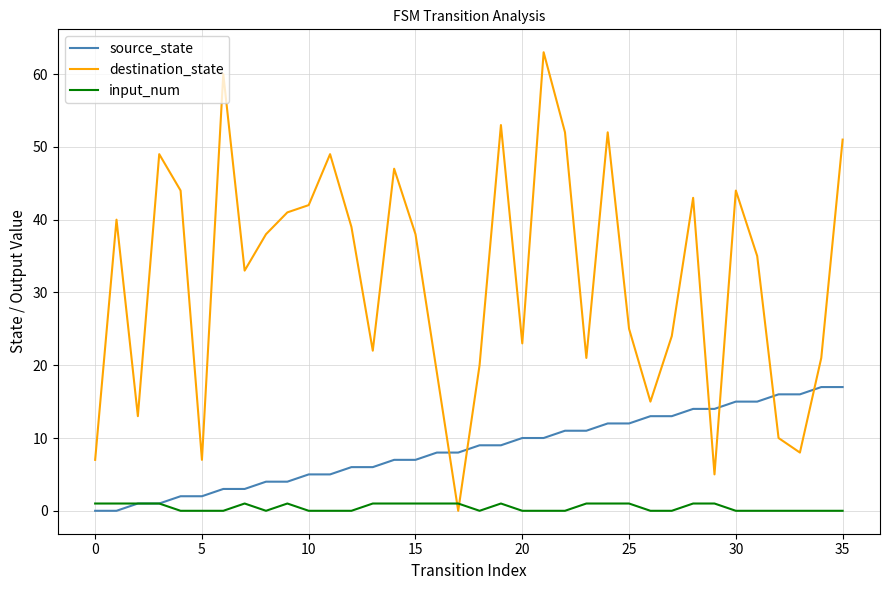

Which series has the largest total across all categories?

destination_state